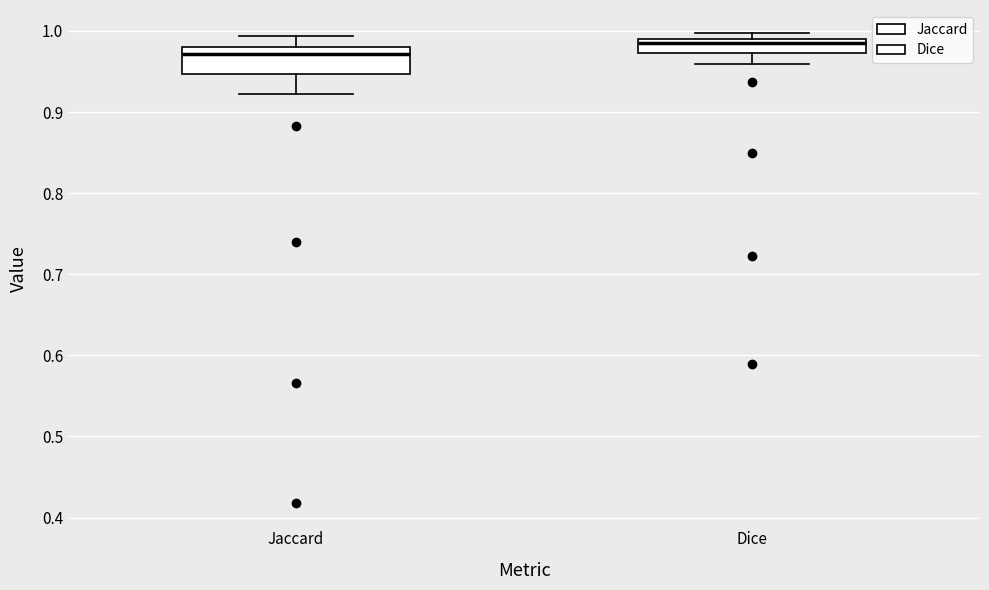

Reading left to right, transcribe this box plot: for each box, give where its median line is, the range the box spans, and where its two whiskers end, as read against the y-axis. The values are not printed on the chart, so give them approximately, as read against the axis.

Jaccard: median 0.97, box 0.95 to 0.98, whiskers 0.92 to 0.99
Dice: median 0.99 (just below the box's upper edge), box 0.97 to 0.99, whiskers 0.96 to 1.00